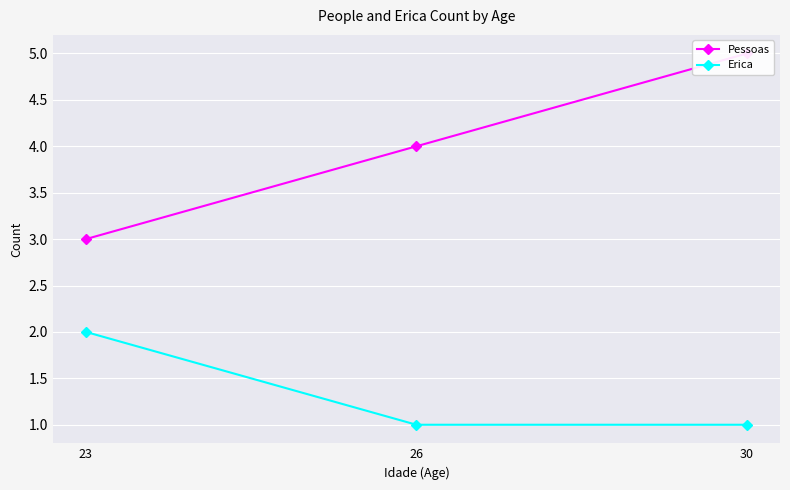

True or false: Erica has a value of 1 at 30.

True